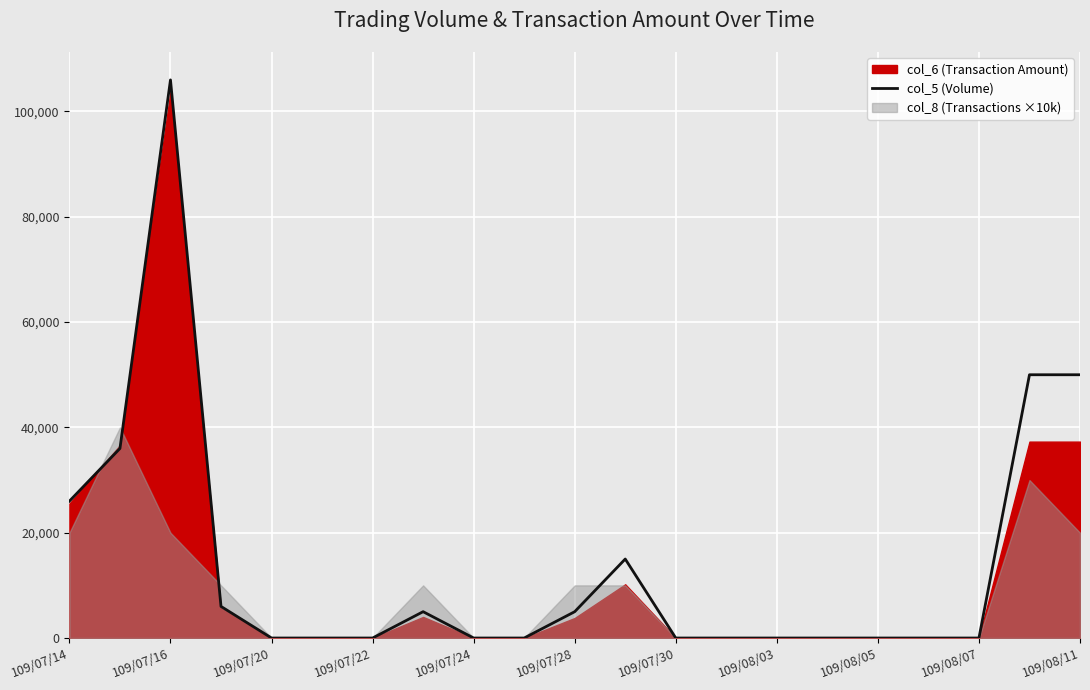

What is the difference between the values at 11 and 17?

15000